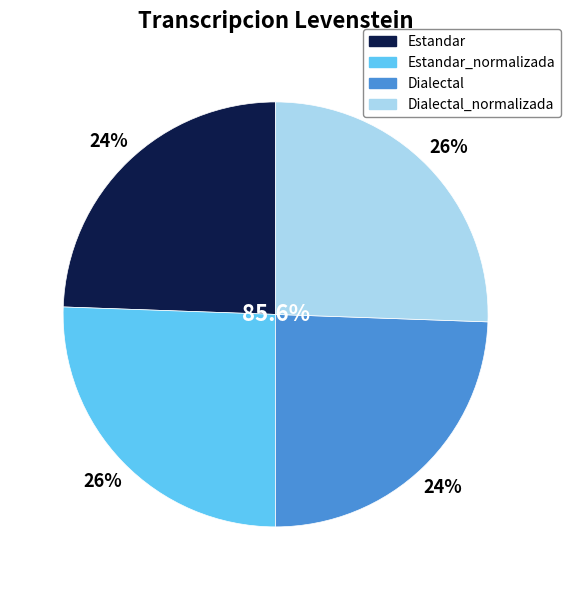

Rank the categories by value from lowest to highest.

Estandar, Dialectal, Estandar_normalizada, Dialectal_normalizada